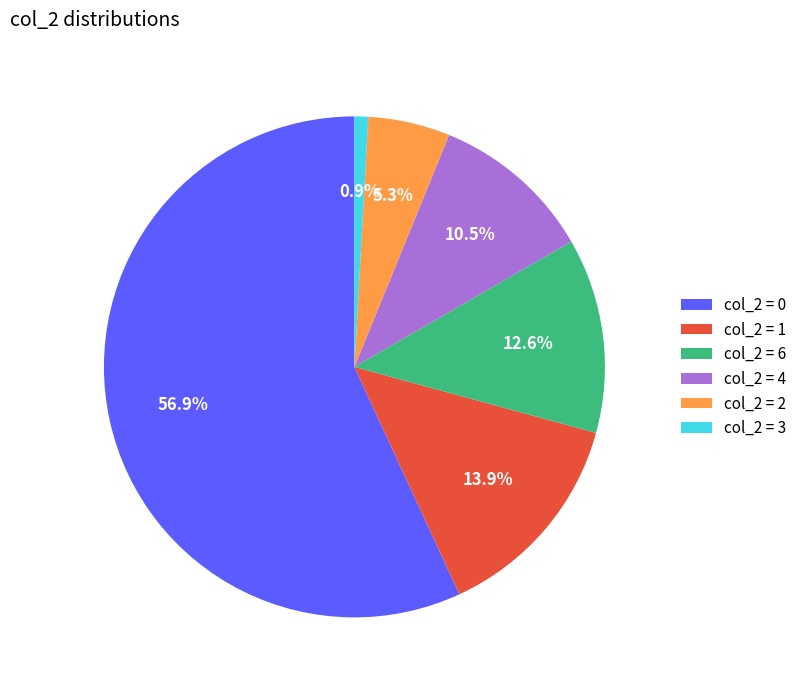

Which category has the smallest portion of the pie?

col_2 = 3